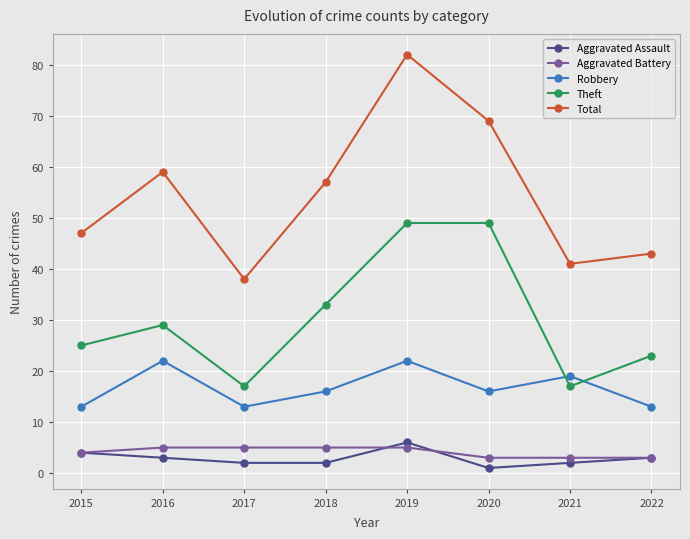

What is the value of the Theft point at the 4th from the left?

33